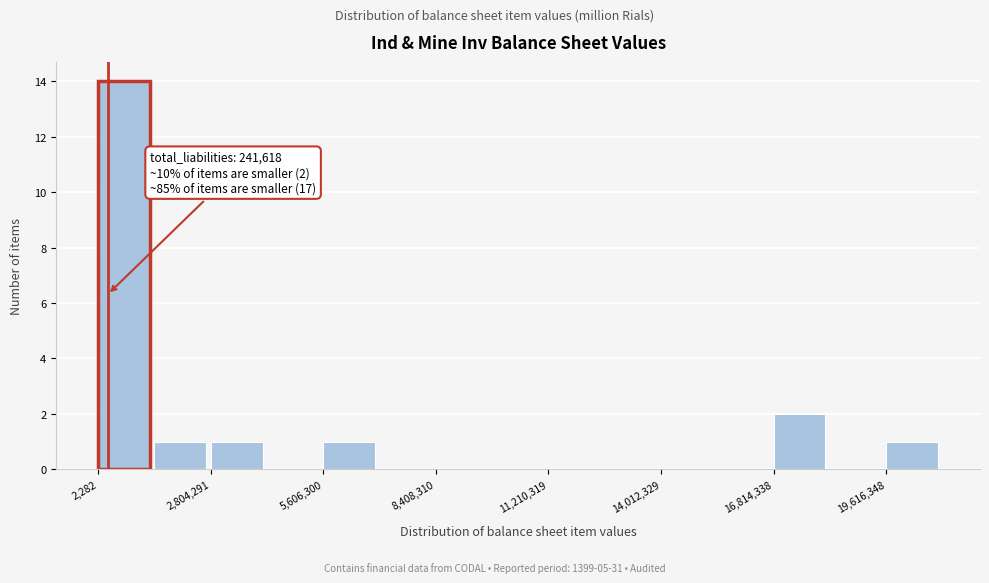

Read against the x-axis, roughly where is the centre of the tallest bar?

500000